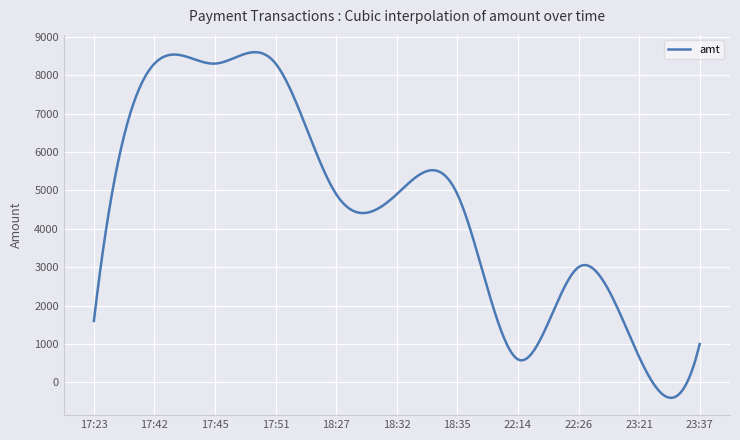

What is the greatest value displayed?

8597.4